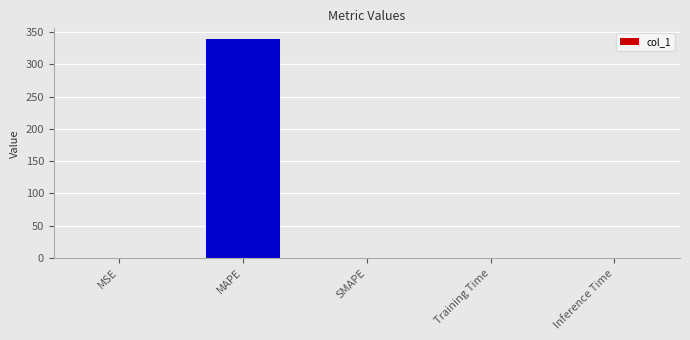

How many values exceed 0?

4